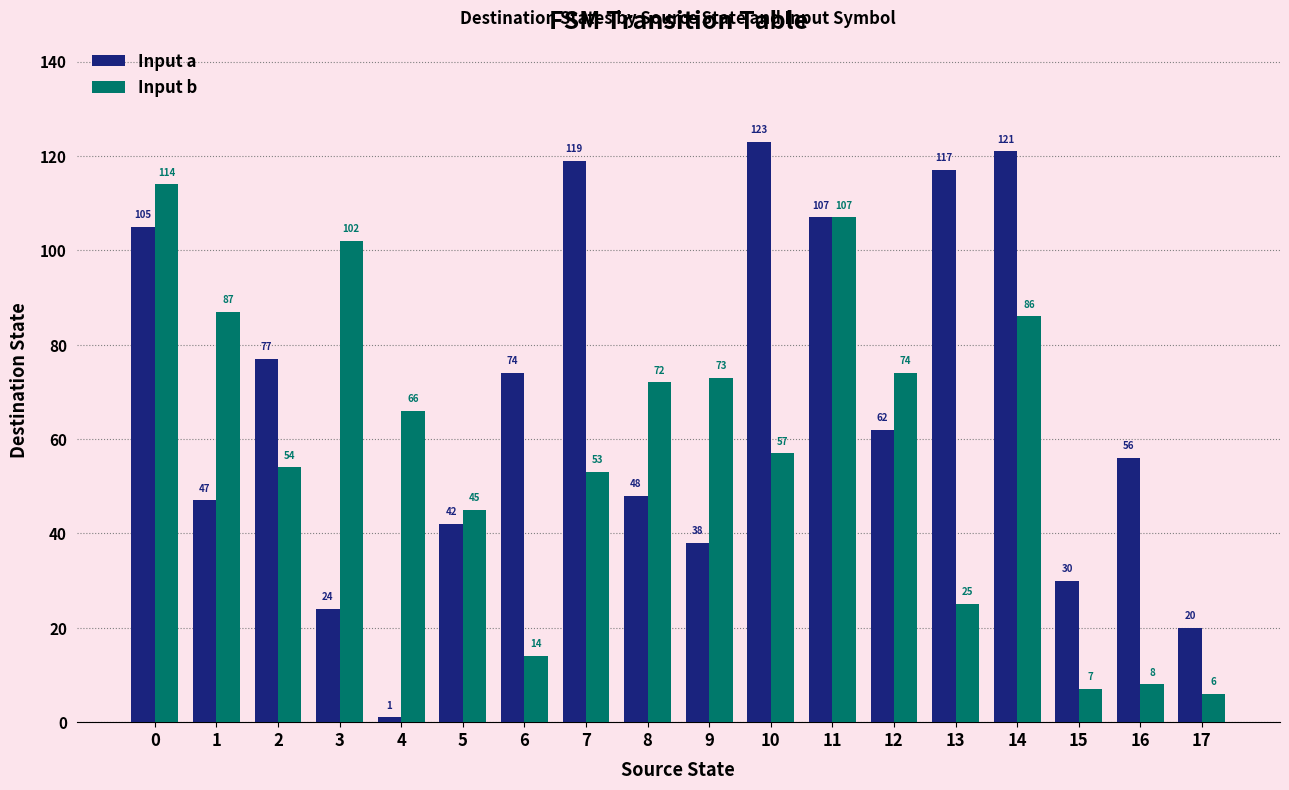

Is it true that Input a equals 37 at 3?

False